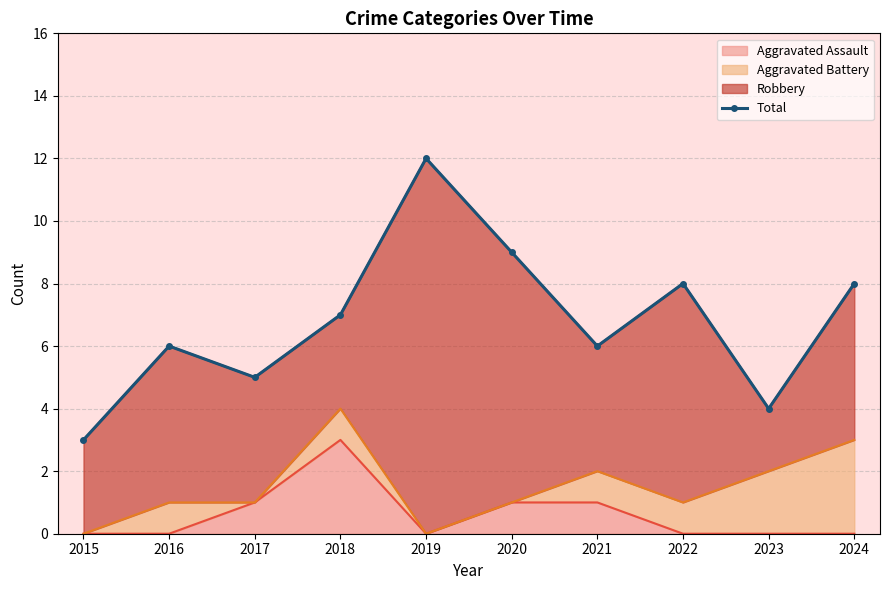

List the labels in order of value, smallest first.

2015, 2023, 2017, 2016, 2021, 2018, 2022, 2024, 2020, 2019